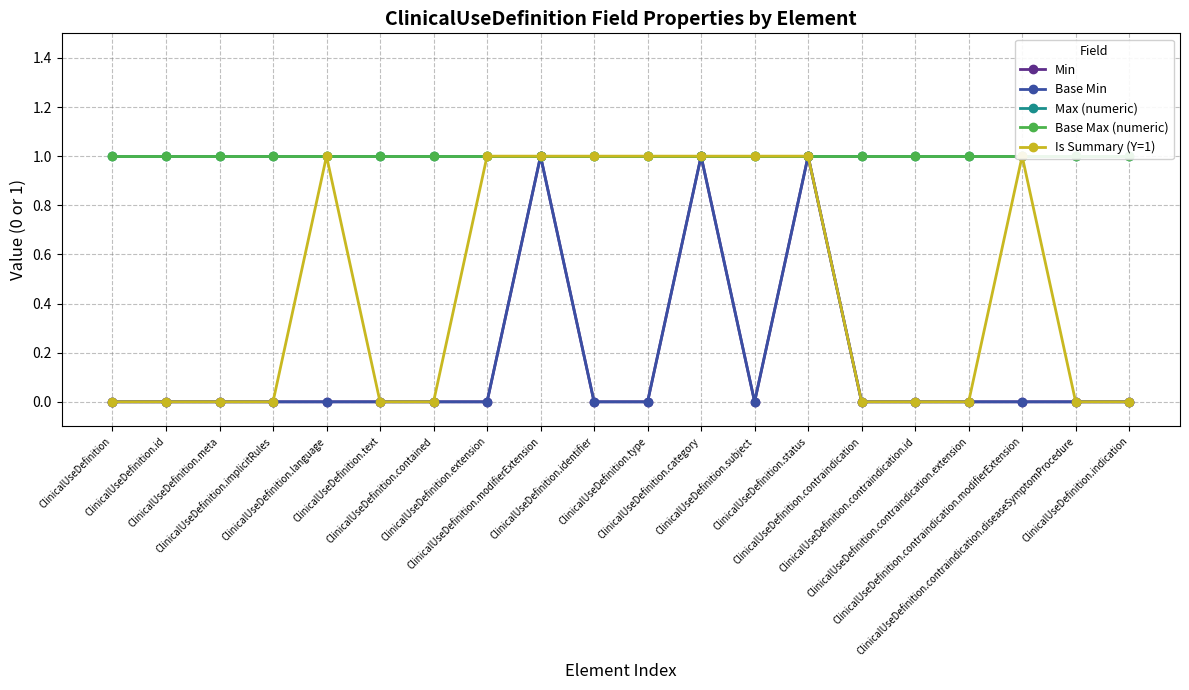

Is this an area chart (filled region under the line)?

No